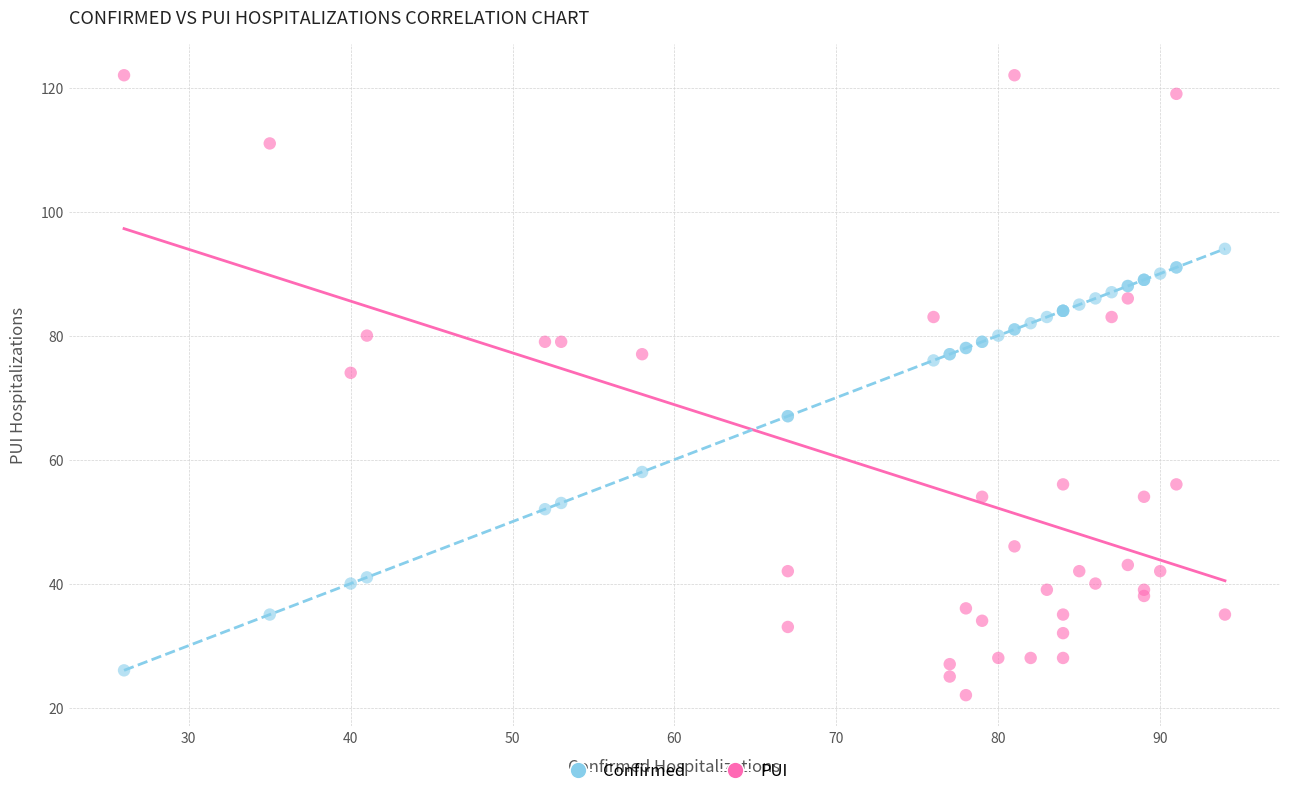

Which series reaches the maximum Y coordinate?

PUI